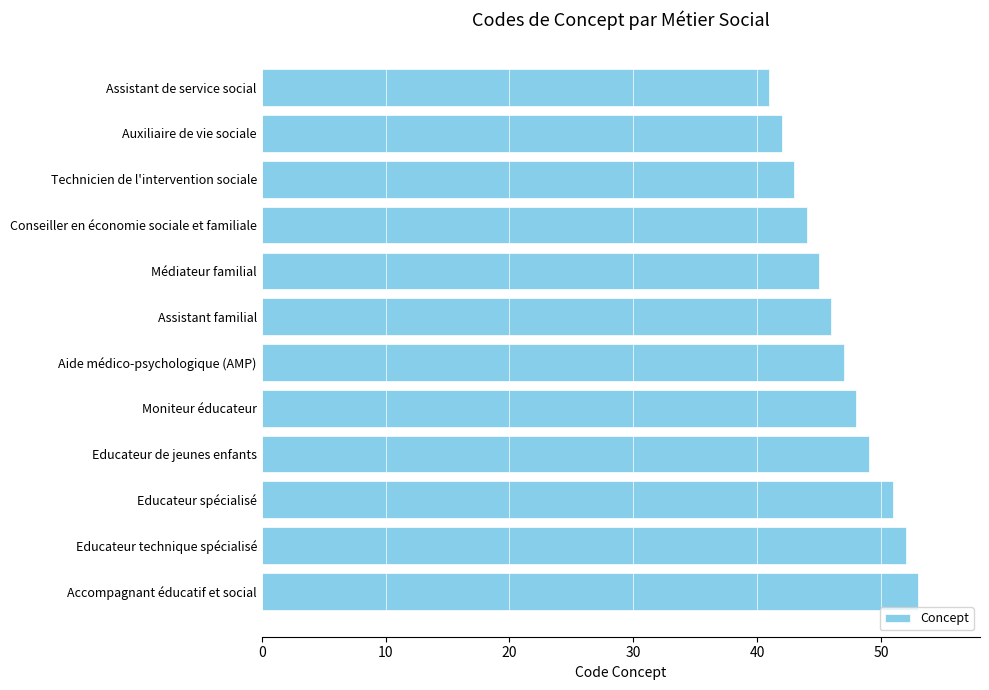

Is it true that the value at Accompagnant éducatif et social is 53?

True